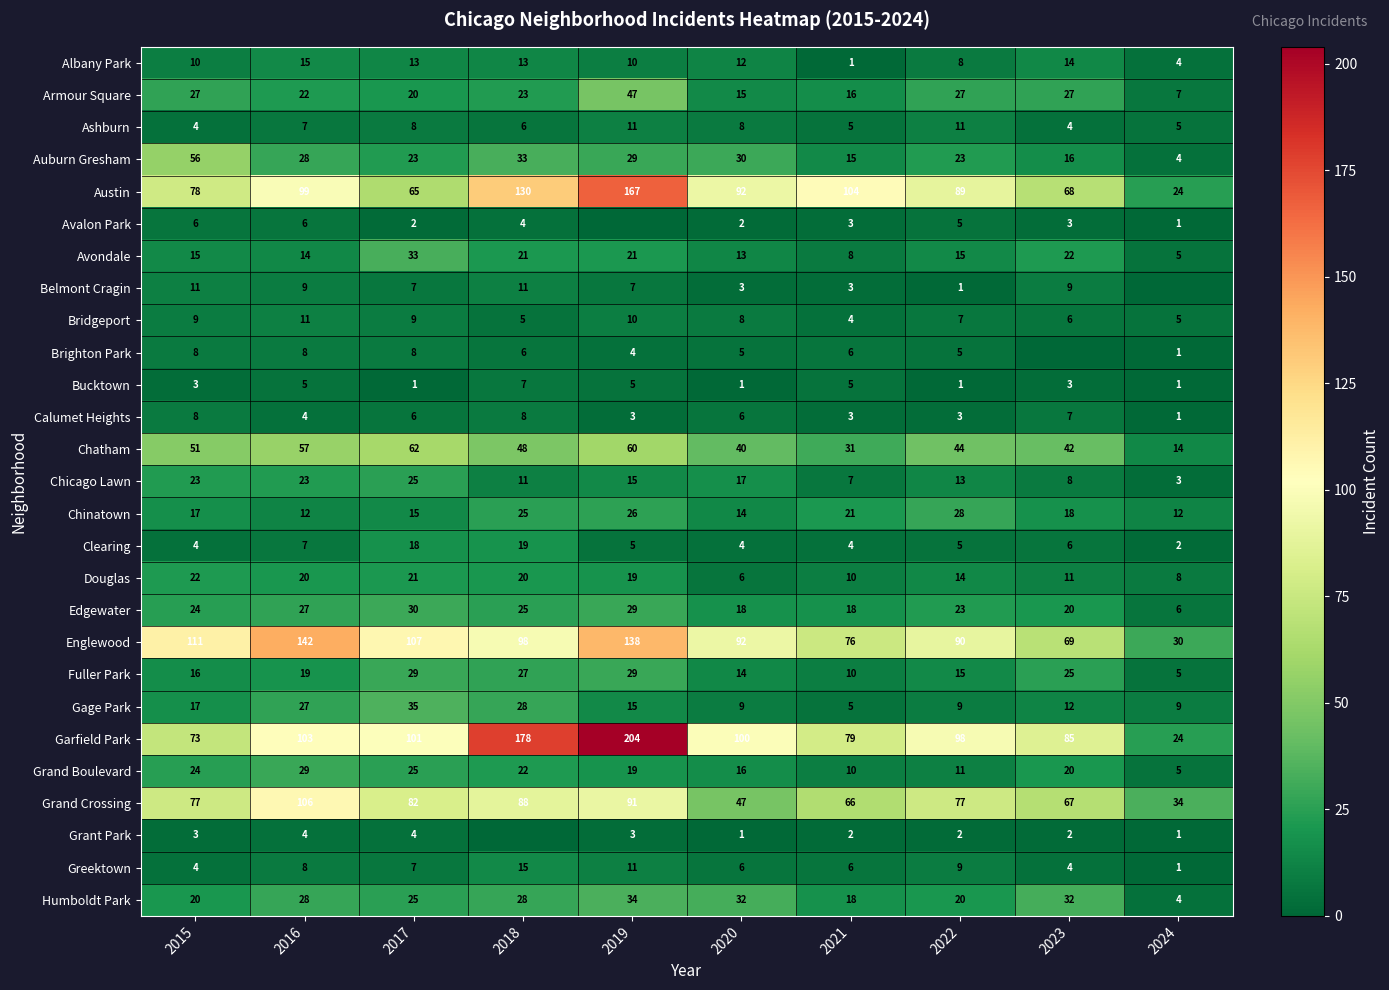

Which has a higher value, 2018 or 2019?

2018